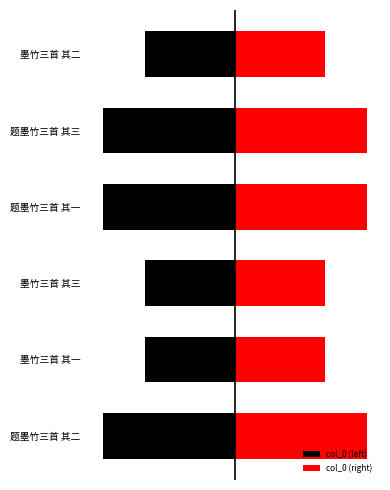

Rank the categories by col_0 (right) value from lowest to highest.

墨竹三首 其一, 墨竹三首 其二, 墨竹三首 其三, 题墨竹三首 其一, 题墨竹三首 其二, 题墨竹三首 其三